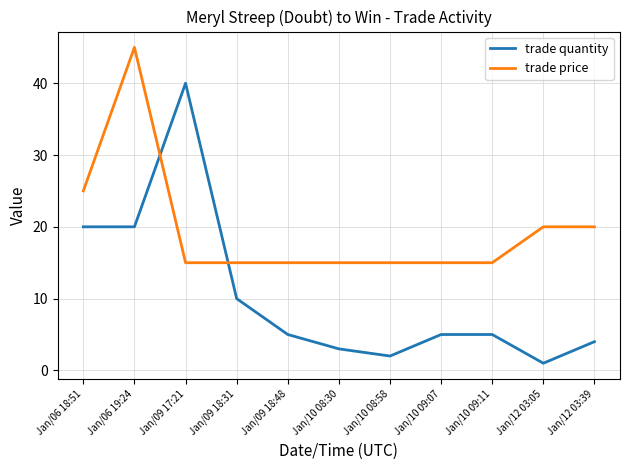

What is the sum of all trade quantity values?

115